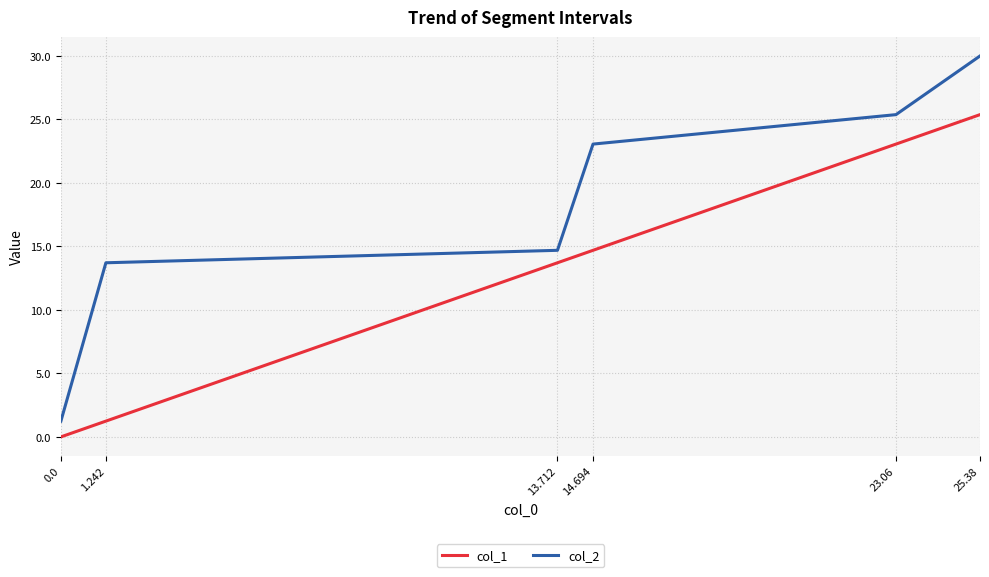

True or false: col_2 and col_1 intersect in this chart.

False